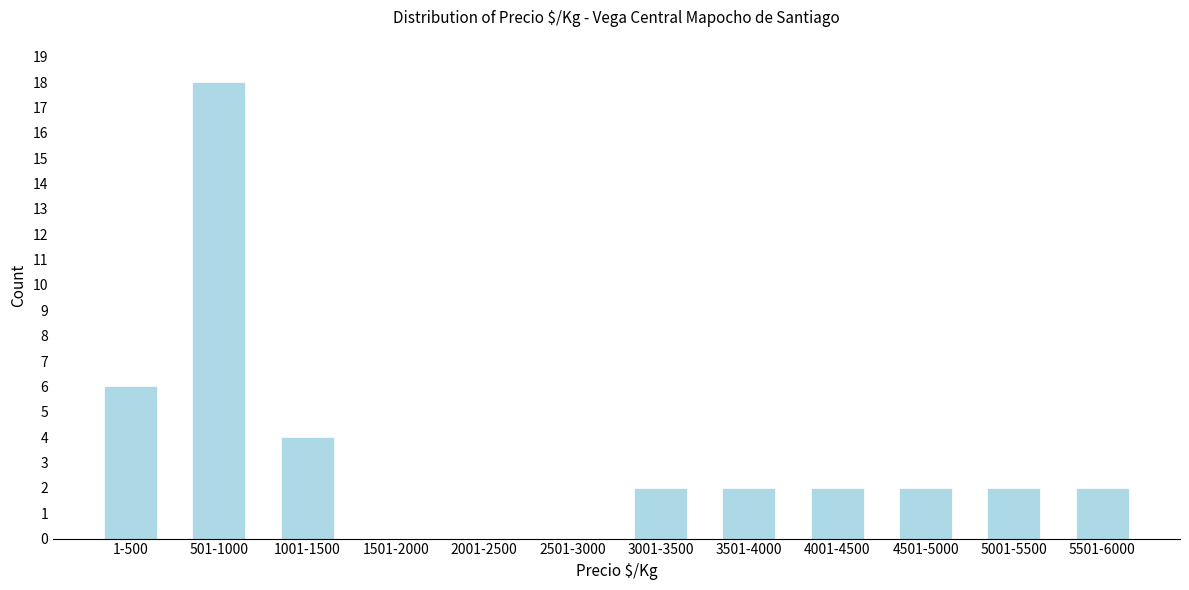

Reading left to right, list all the values displayed in this chart.

1-500=6	501-1000=18	1001-1500=4	1501-2000=0	2001-2500=0	2501-3000=0	3001-3500=2	3501-4000=2	4001-4500=2	4501-5000=2	5001-5500=2	5501-6000=2